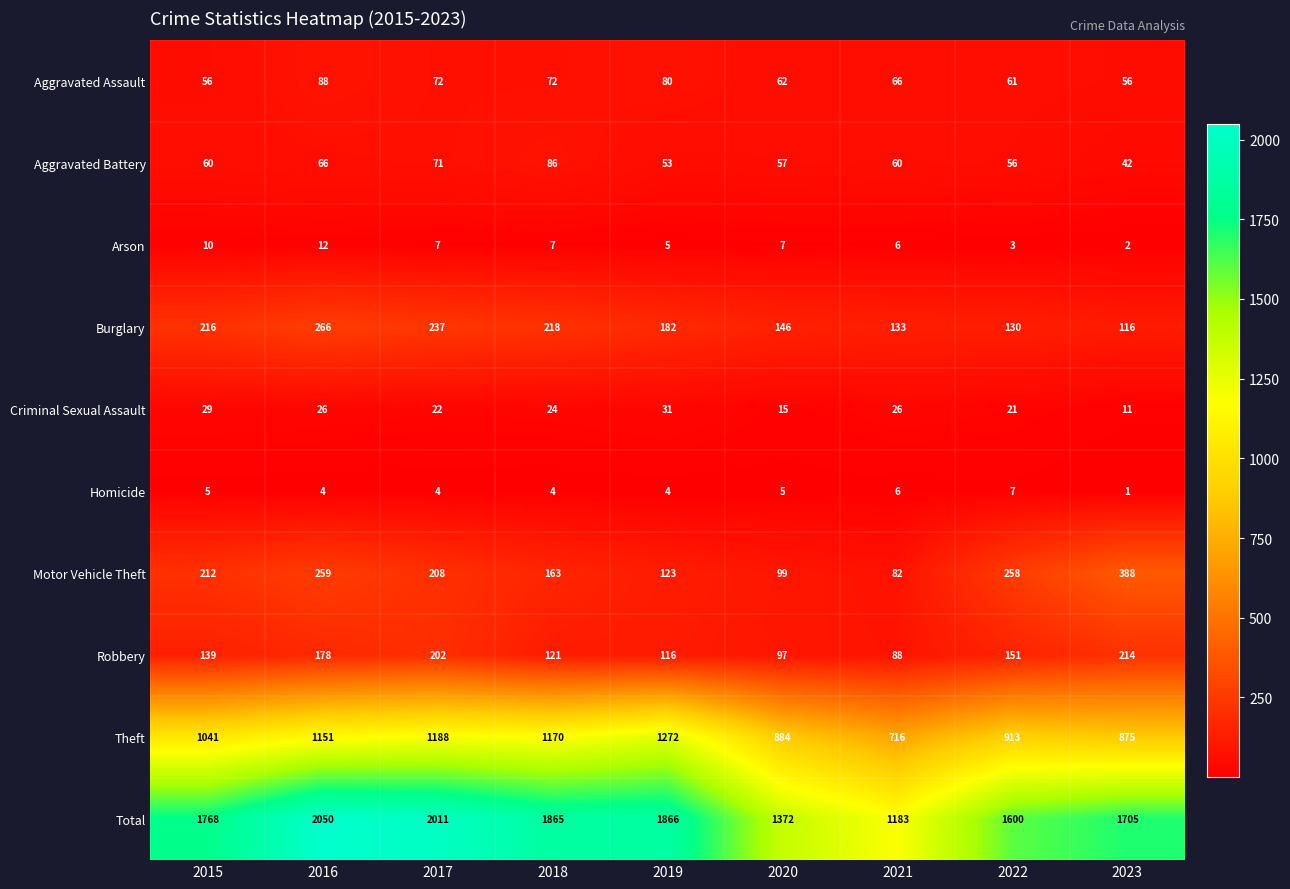

What is the sum of the Aggravated Assault values at 2015 and 2021?

122